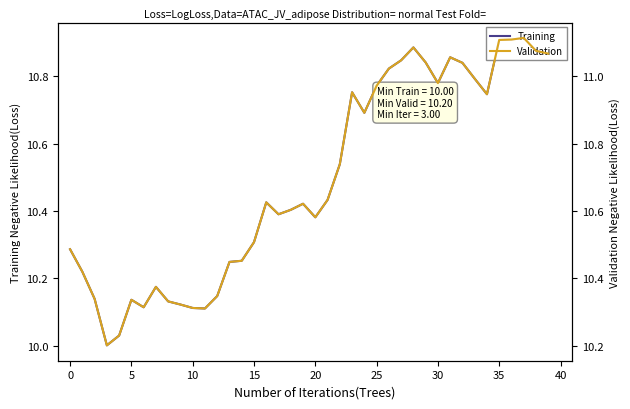

Which series has the largest total across all categories?

Validation